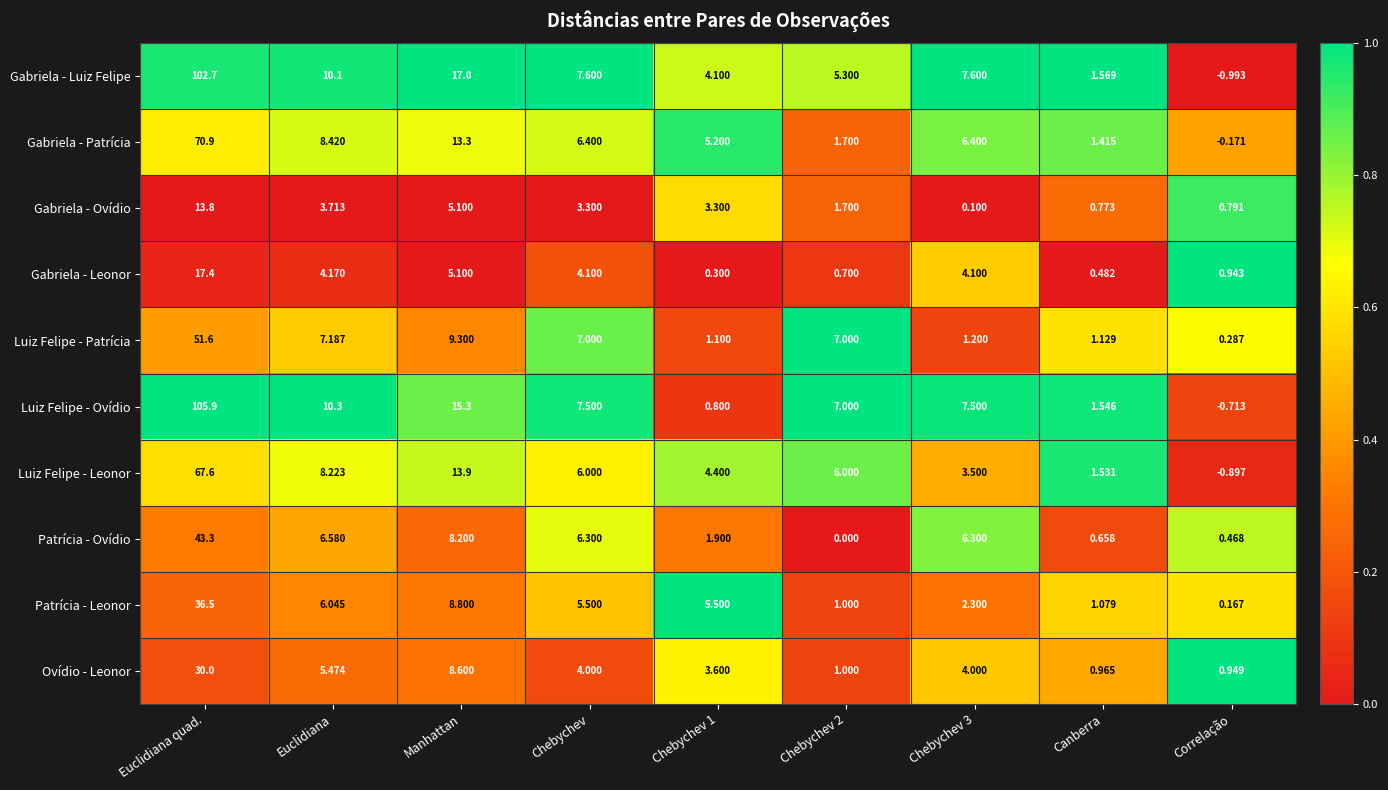

Between Canberra and Correlação, which series saw the biggest shift?

Gabriela - Luiz Felipe